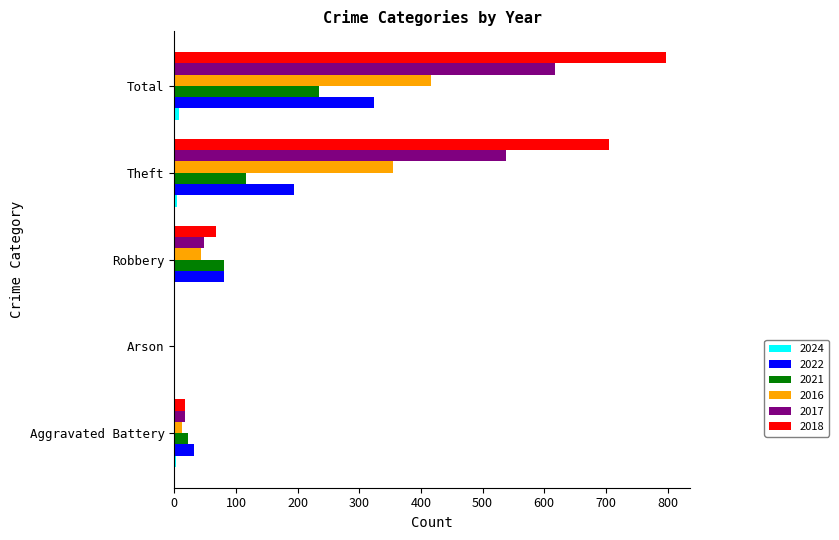

What is the greatest value displayed?

797